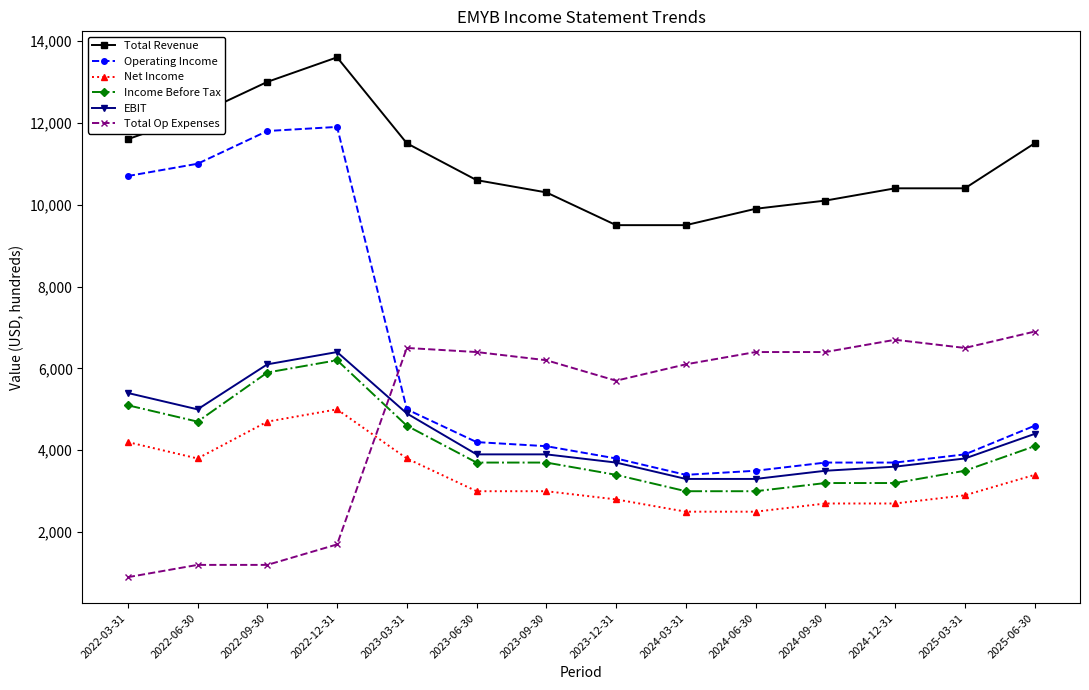

Is it true that Net Income equals 4420 at 2024-03-31?

False